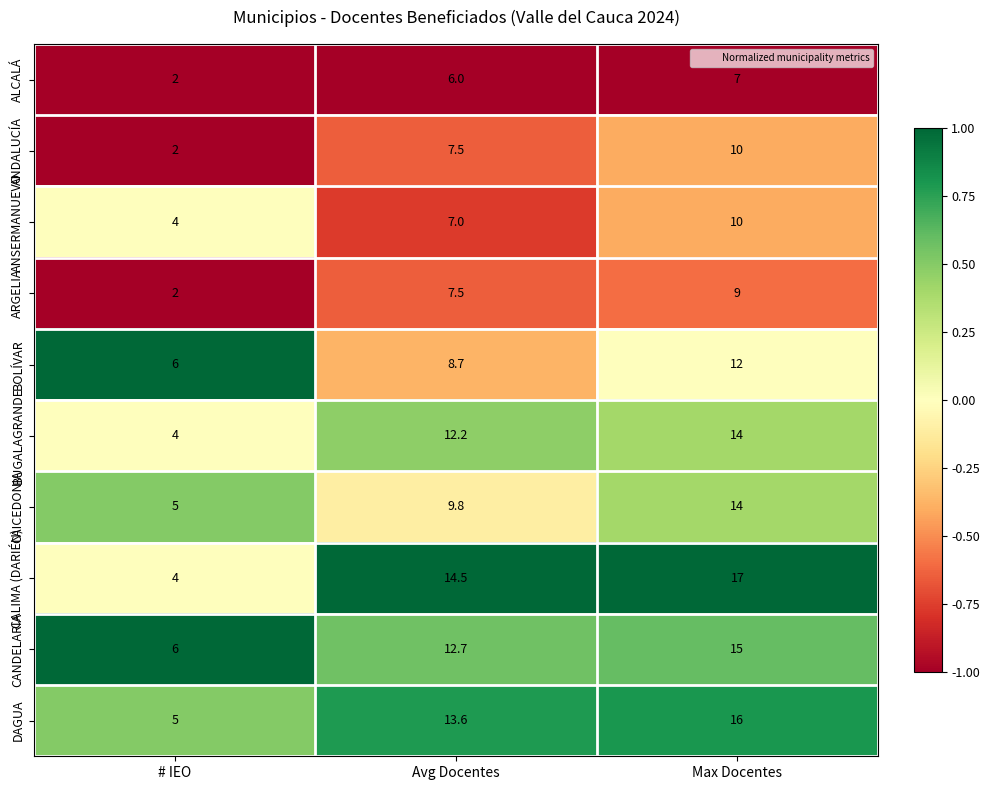

Reading left to right, what are all the values shown in this chart?

ALCALÁ: # IEO=2.0	Avg Docentes=6.0	Max Docentes=7.0
ANDALUCÍA: # IEO=2.0	Avg Docentes=7.5	Max Docentes=10.0
ANSERMANUEVO: # IEO=4.0	Avg Docentes=7.0	Max Docentes=10.0
ARGELIA: # IEO=2.0	Avg Docentes=7.5	Max Docentes=9.0
BOLÍVAR: # IEO=6.0	Avg Docentes=8.7	Max Docentes=12.0
BUGALAGRANDE: # IEO=4.0	Avg Docentes=12.2	Max Docentes=14.0
CAICEDONIA: # IEO=5.0	Avg Docentes=9.8	Max Docentes=14.0
CALIMA (DARIÉN): # IEO=4.0	Avg Docentes=14.5	Max Docentes=17.0
CANDELARIA: # IEO=6.0	Avg Docentes=12.7	Max Docentes=15.0
DAGUA: # IEO=5.0	Avg Docentes=13.6	Max Docentes=16.0